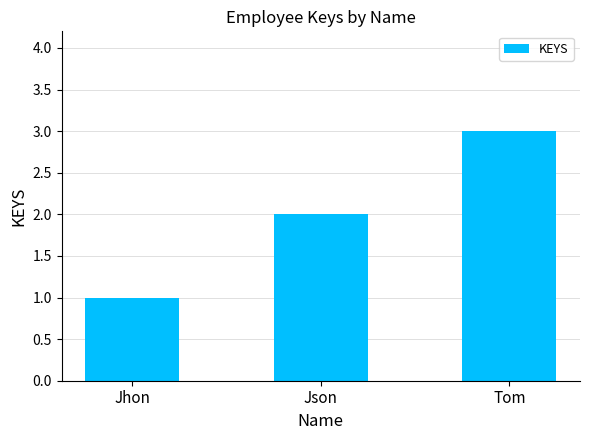

Rank the categories by value from highest to lowest.

Tom, Json, Jhon